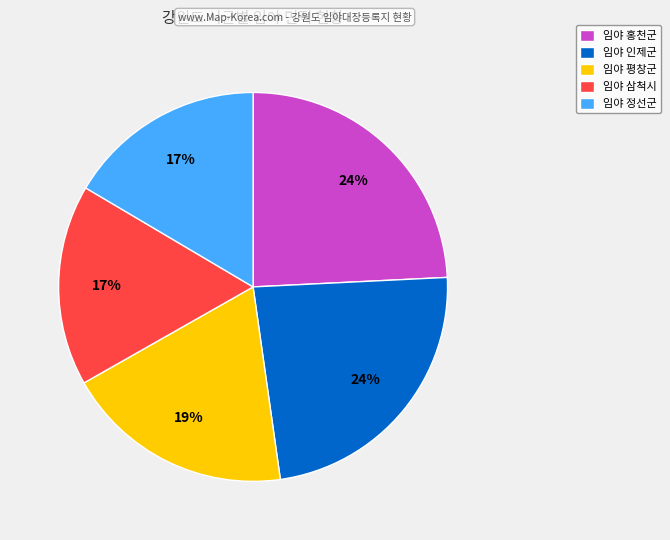

Is the sum of 임야 삼척시 and 임야 홍천군 greater than half?

No